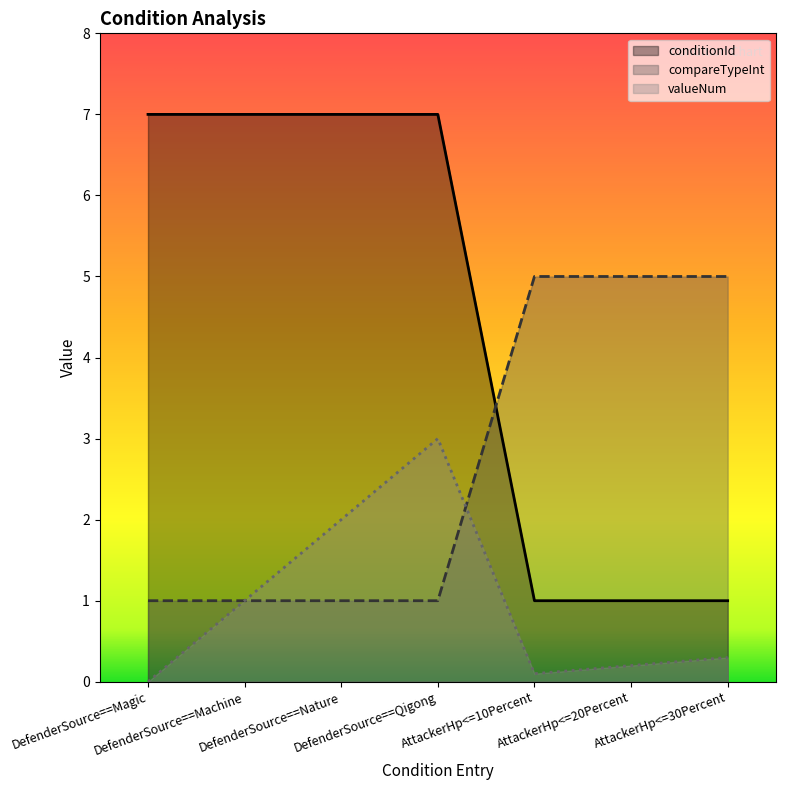

Which series has the largest total across all categories?

conditionId